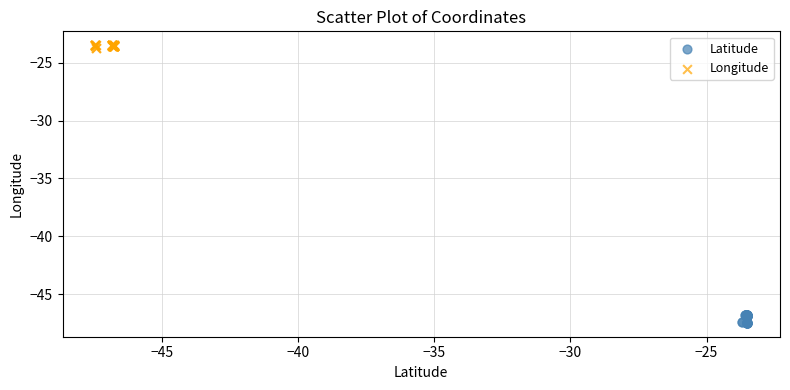

What are all the series names shown in the legend?

Latitude, Longitude